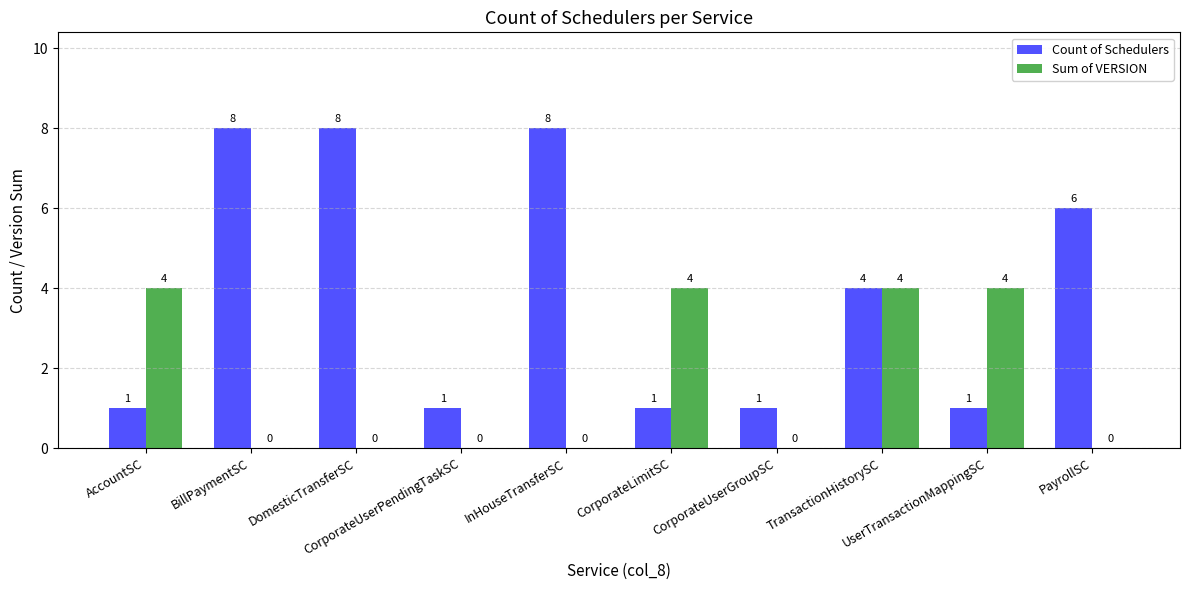

How many series are shown in this chart?

2